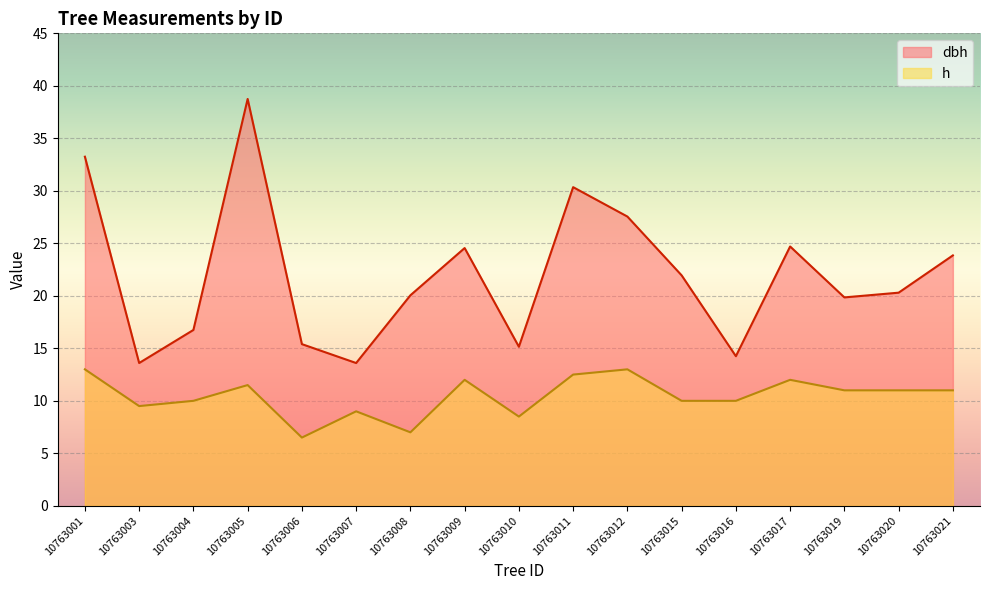

Is it true that h equals 20.7 at 10763012?

False